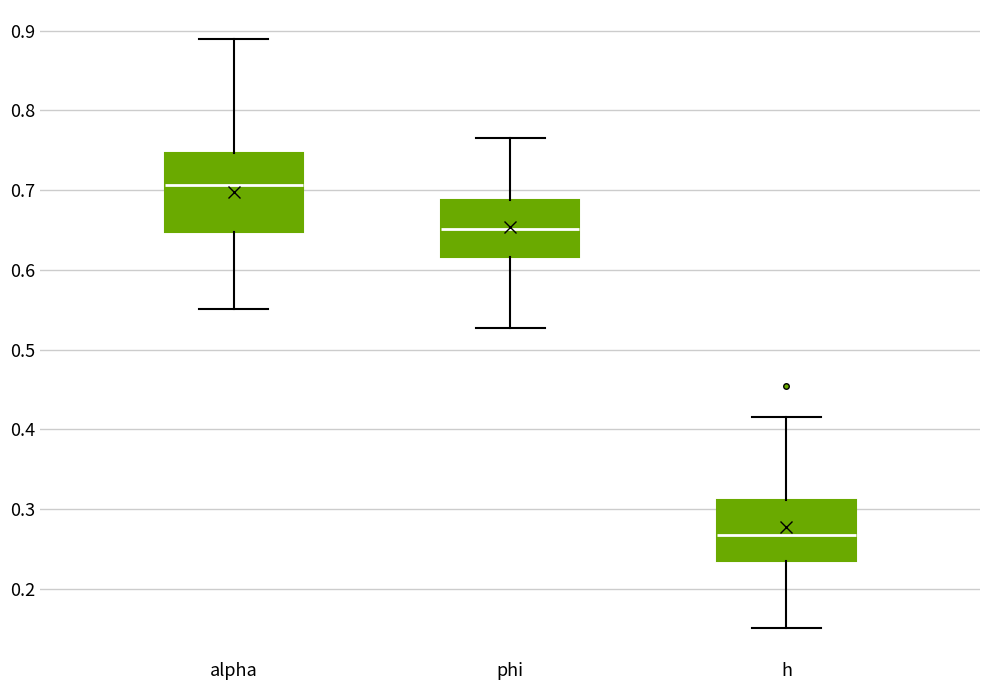

Where is the upper edge of the box for alpha on the y-axis? The values are not printed on the chart, so give them approximately, as read against the axis.

0.75